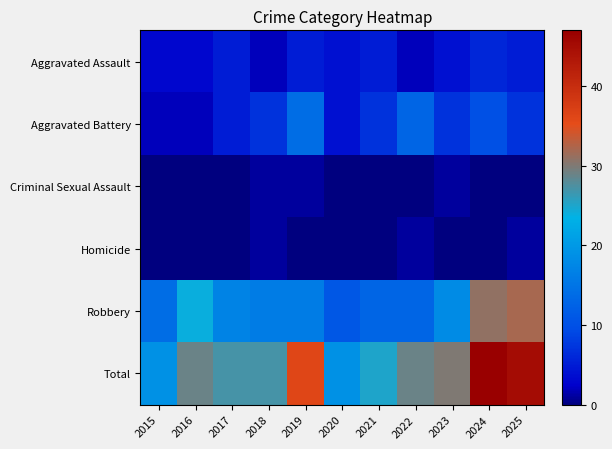

Which series has the widest spread of values?

Total